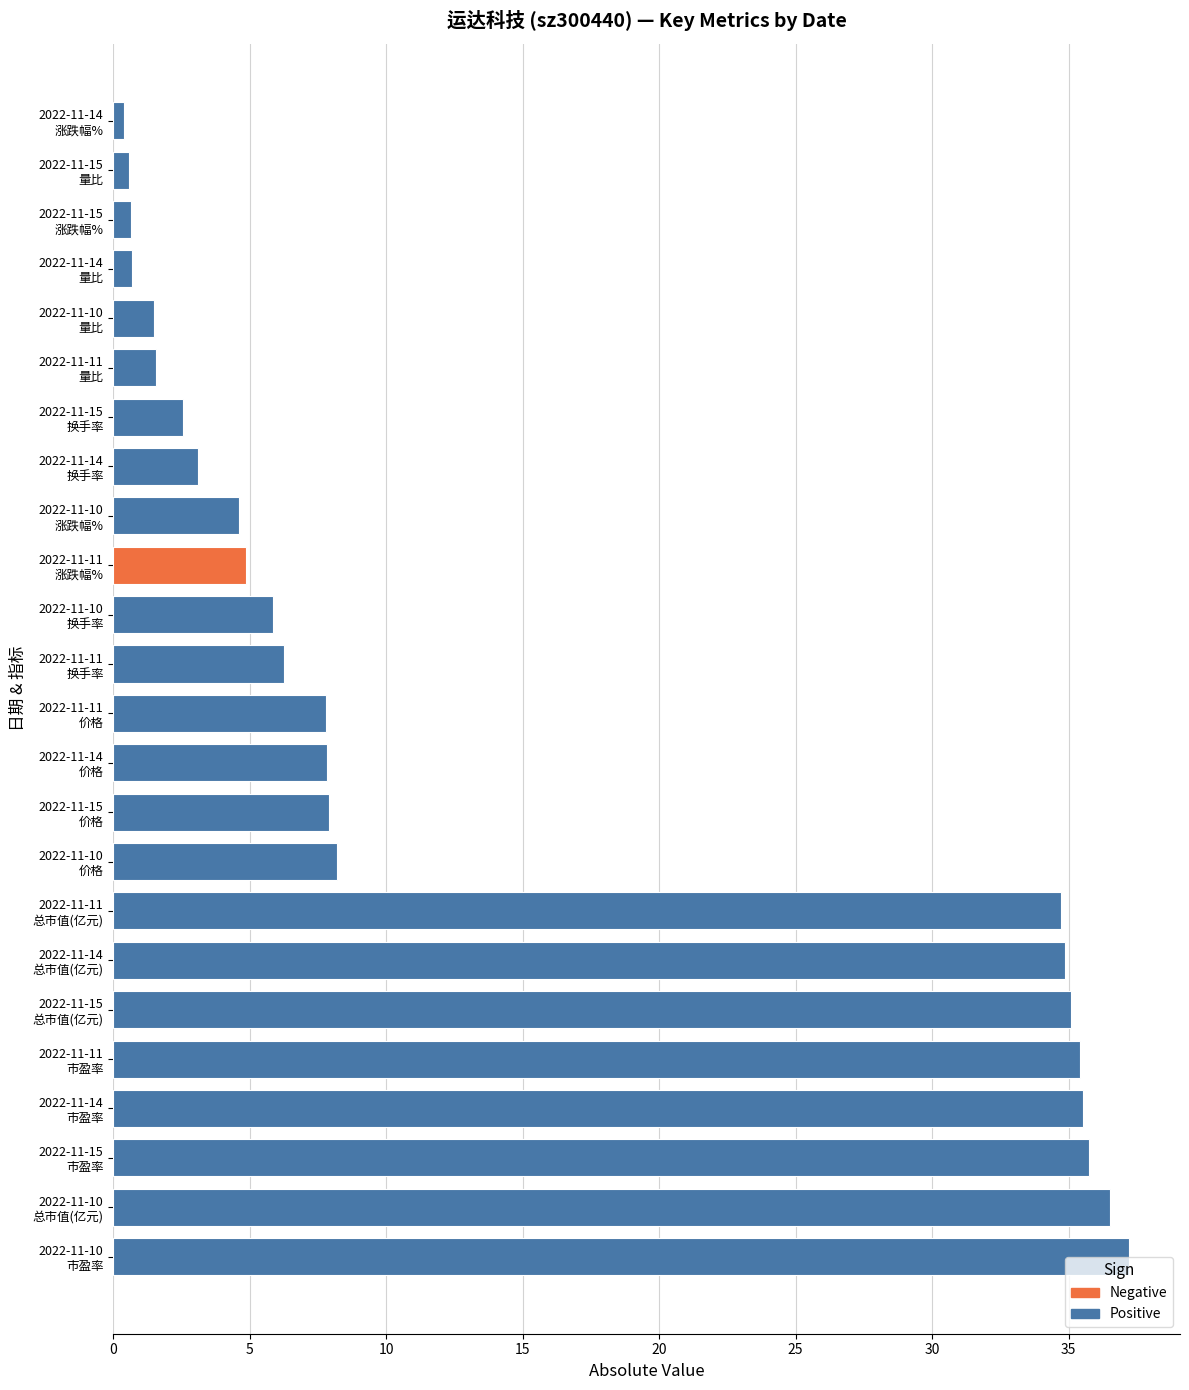

The 换手率 series shows 8.1 at 2022-11-11. True or false?

False